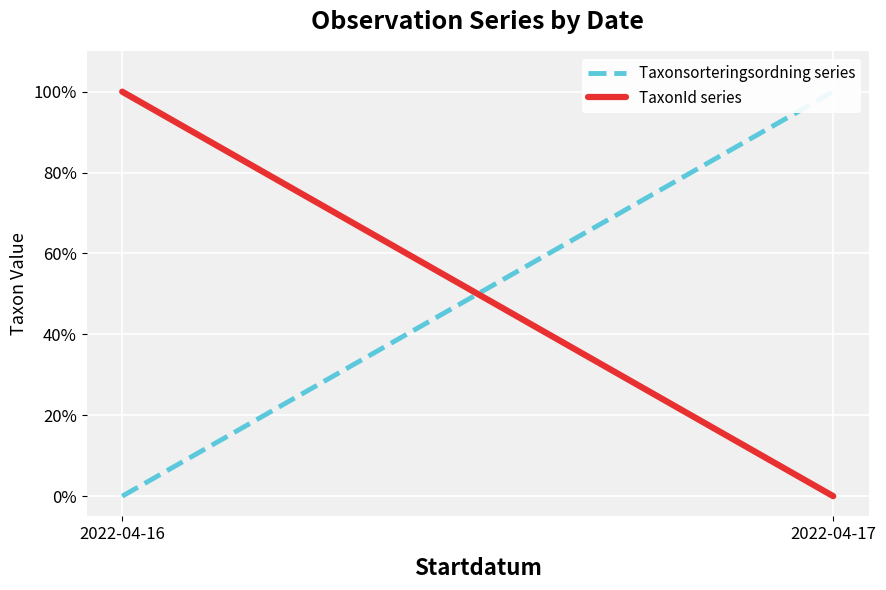

What is the difference between the maximum and minimum values in the Taxonsorteringsordning series series?

1